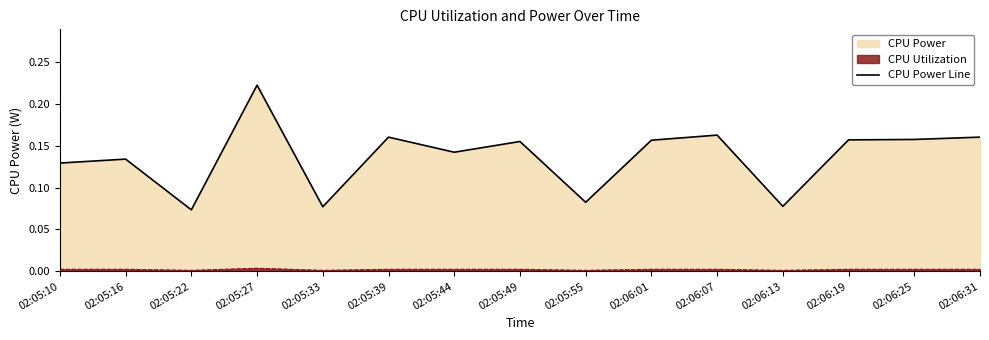

Rank the categories by value from highest to lowest.

02:05:27, 02:06:07, 02:05:39, 02:06:31, 02:06:25, 02:06:19, 02:06:01, 02:05:49, 02:05:44, 02:05:16, 02:05:10, 02:05:55, 02:06:13, 02:05:33, 02:05:22